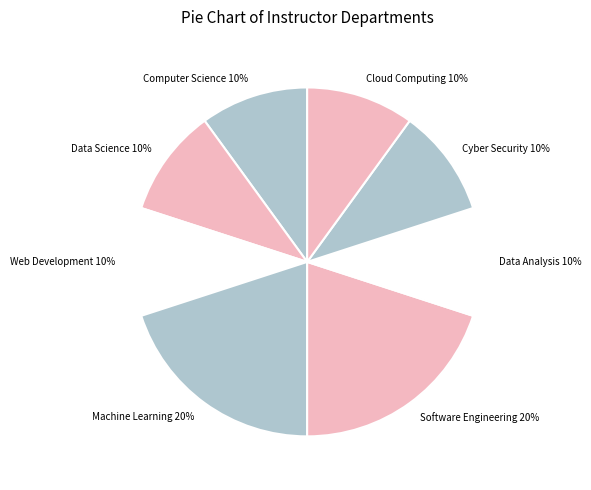

Is Cyber Security the majority of the pie?

No